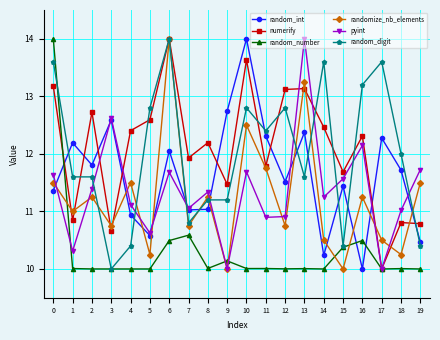

What is the minimum value for numerify?

10.0